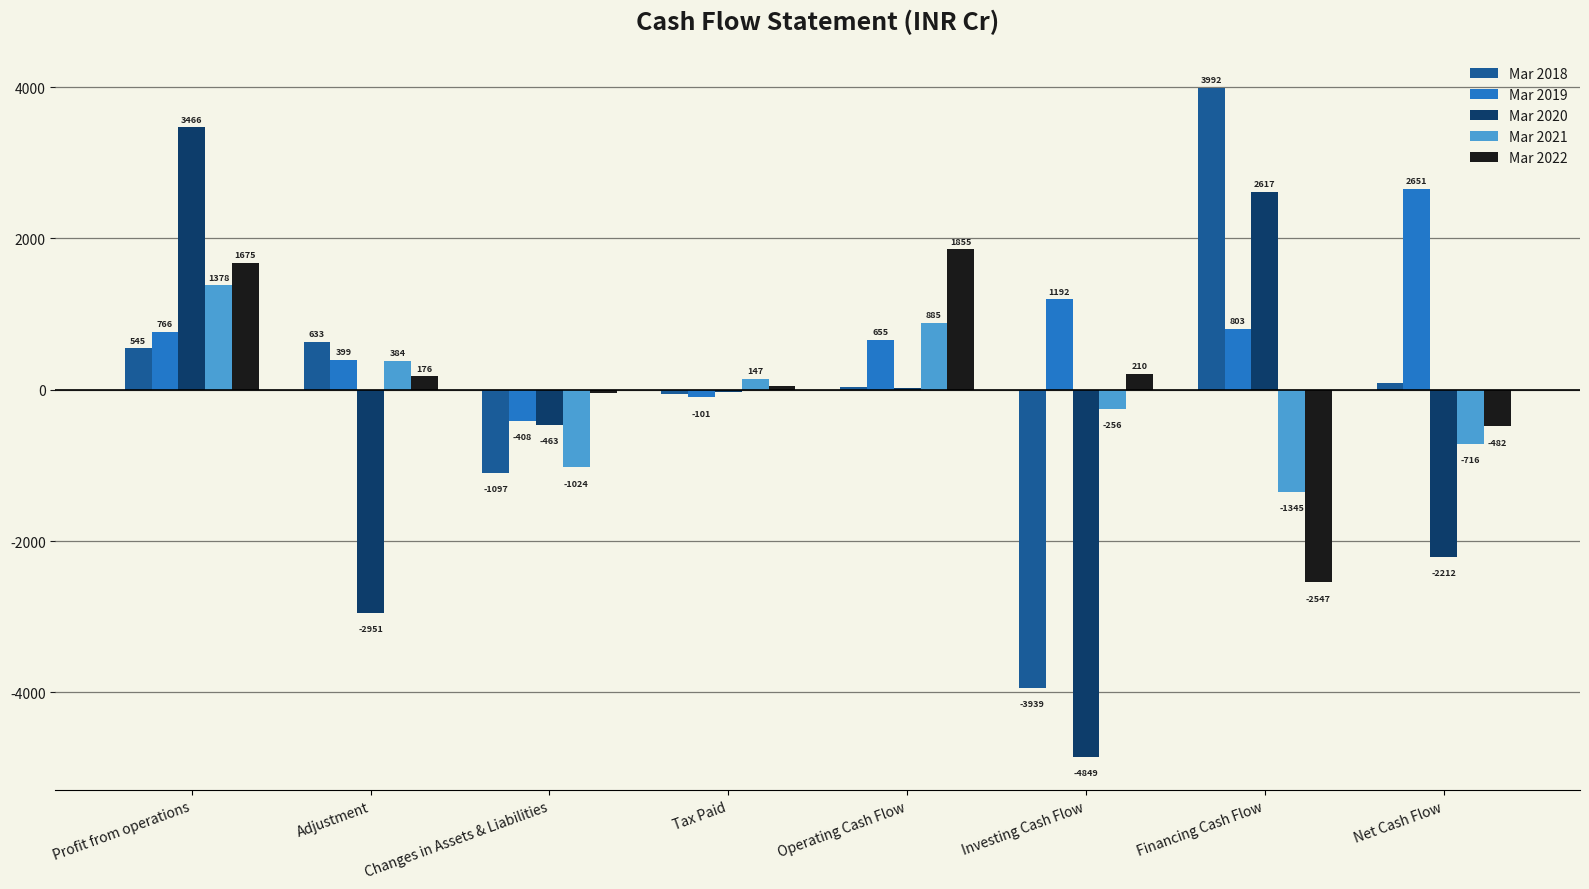

True or false: Mar 2021 has a value of -256.4 at Investing Cash Flow.

True